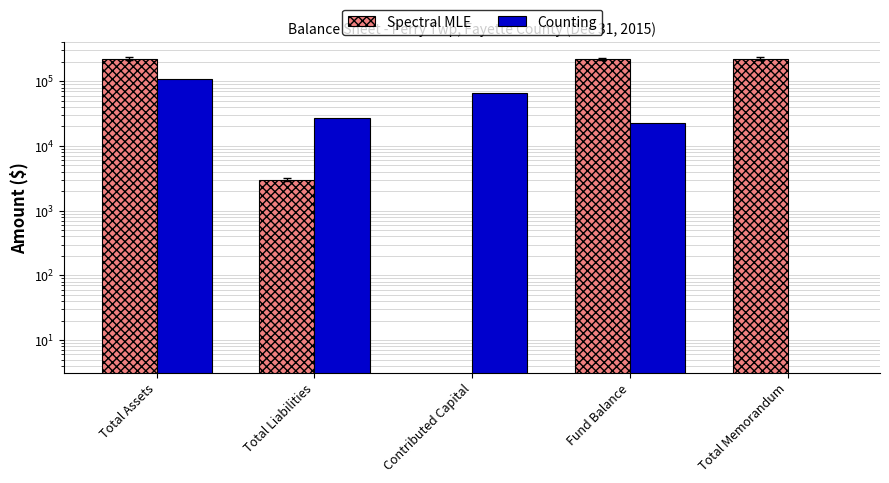

What position from the left is Total Assets?

1